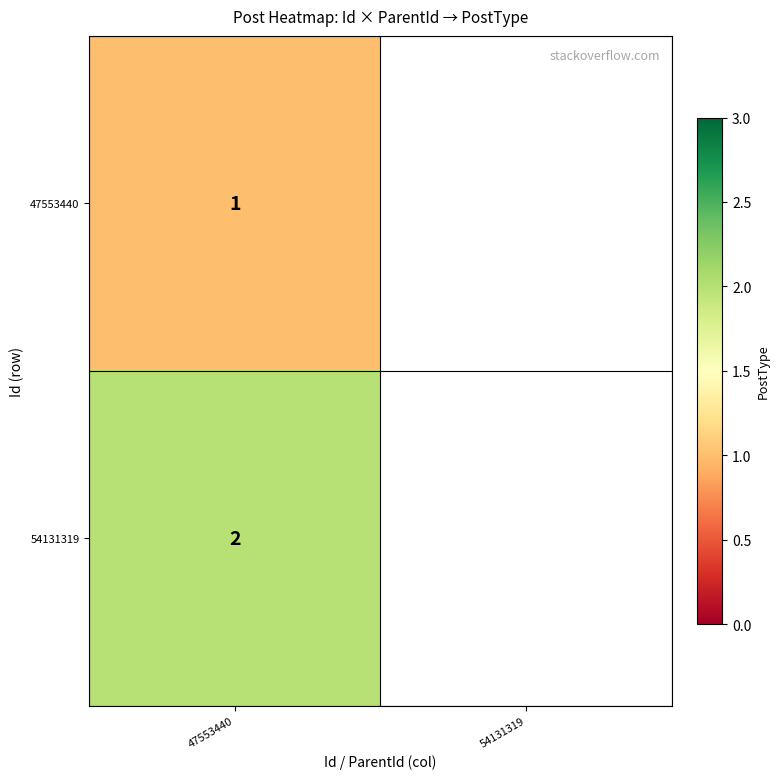

True or false: 54131319 has a value of 2 at 47553440.

True